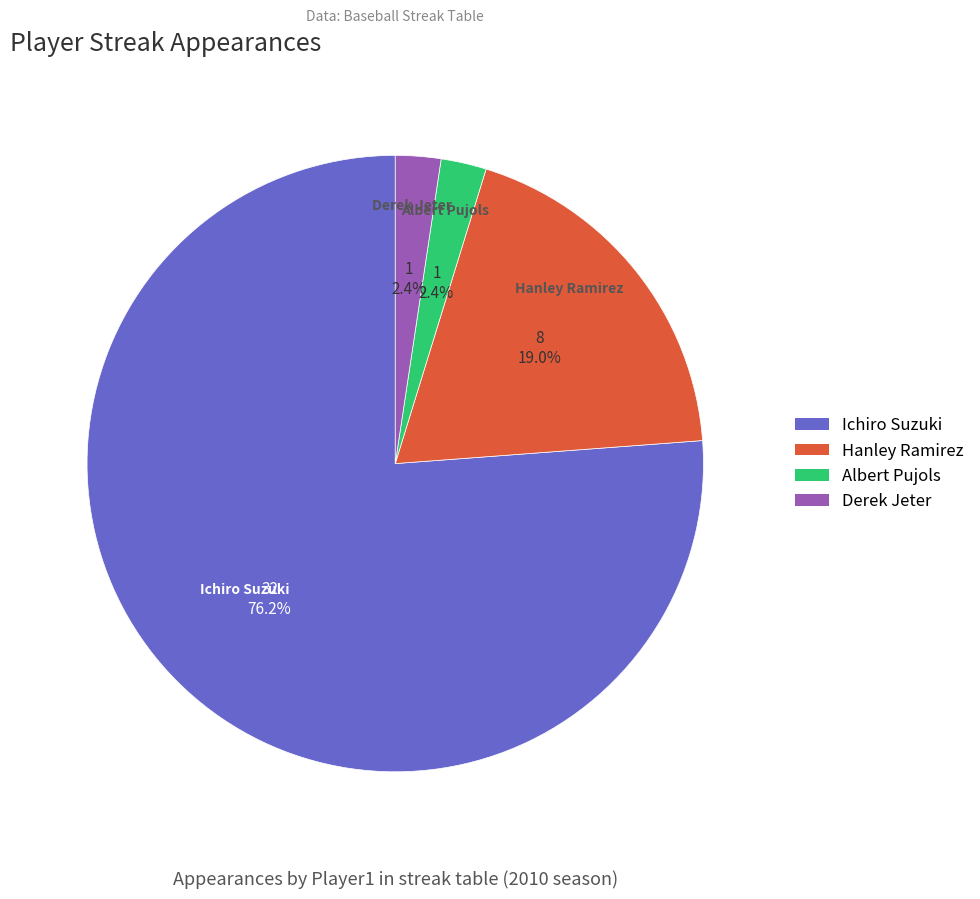

Count the number of slices in the pie.

4